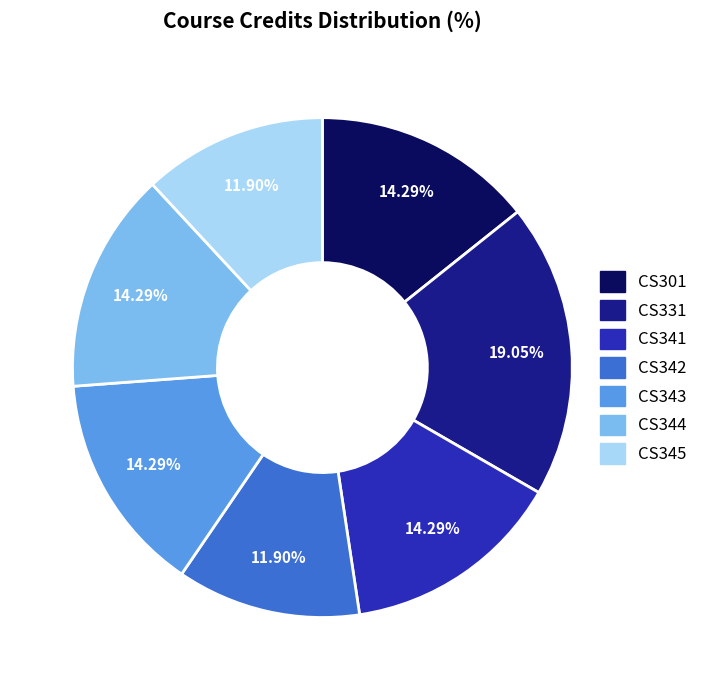

Combined, do CS342 and CS343 account for over 50%?

No